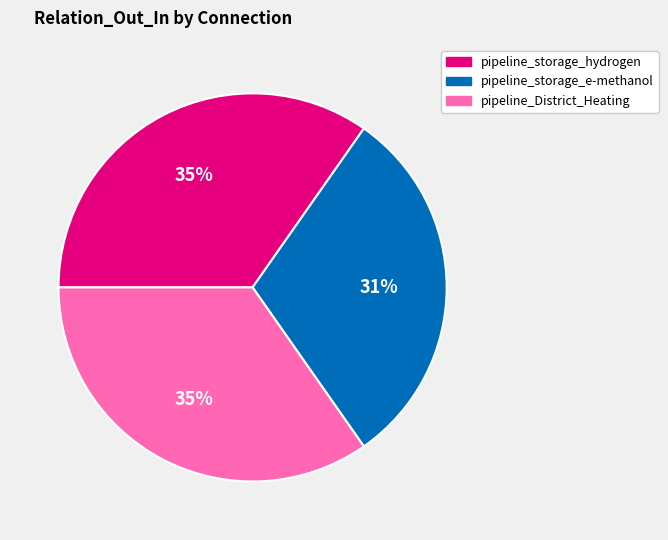

To the nearest percent, what percentage of the pie is pipeline_District_Heating?

35%